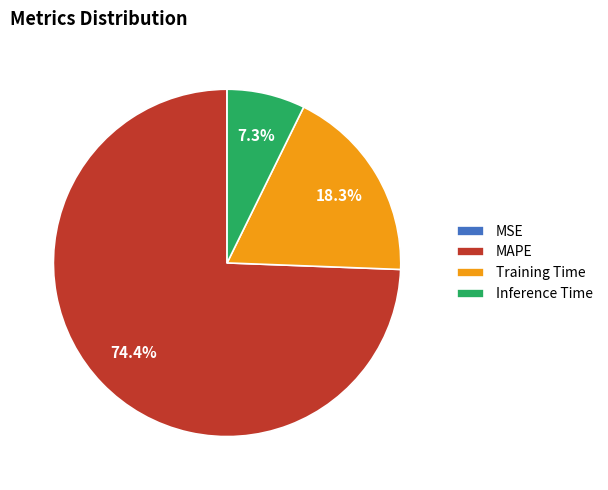

What is the largest slice in the pie chart?

MAPE